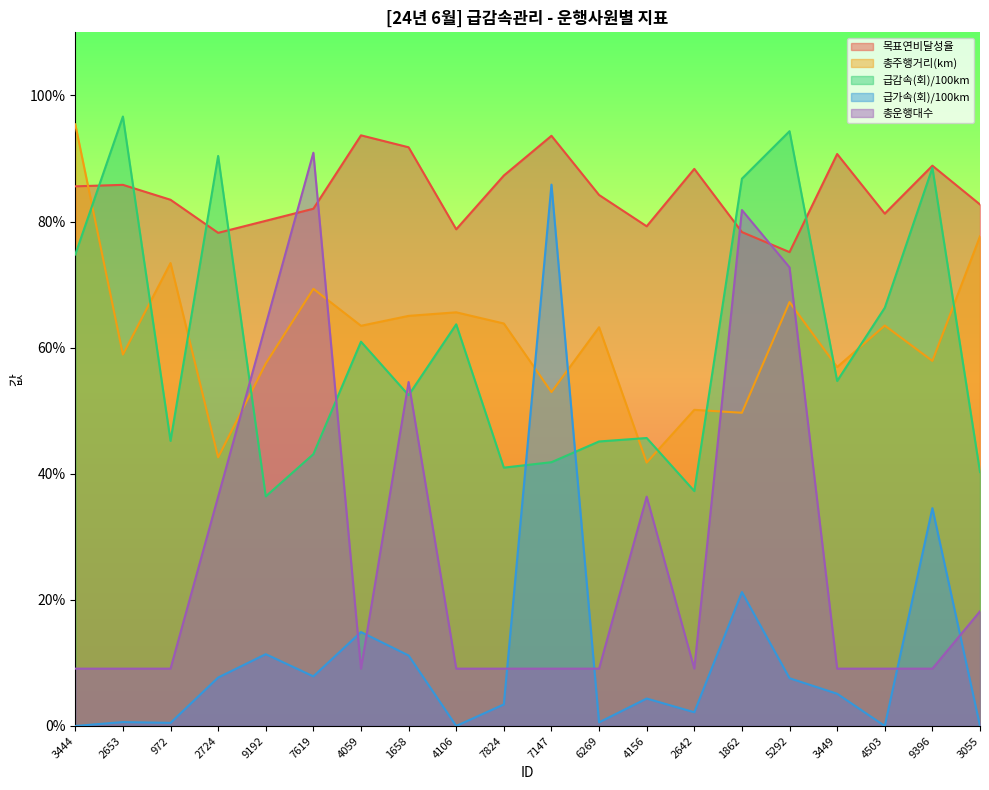

The value of 급가속(회)/100km at 4059 is 14.9. True or false?

True